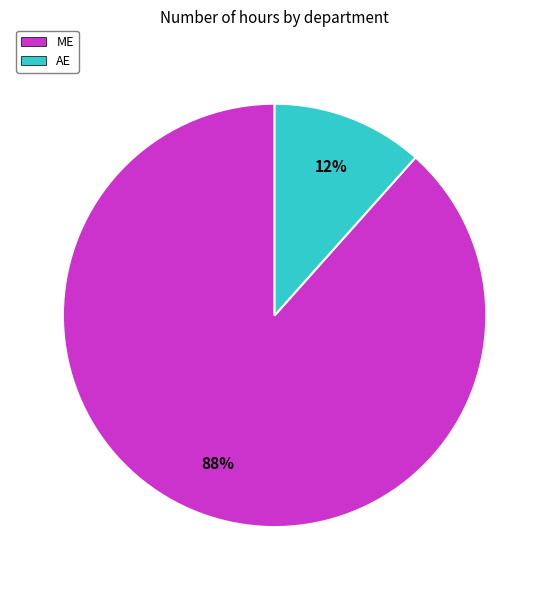

True or false: AE accounts for 12% of the total.

True